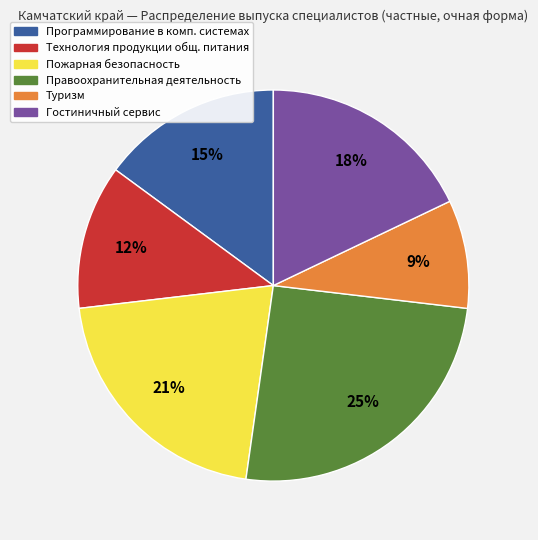

Is there any slice that represents more than half of the pie?

No